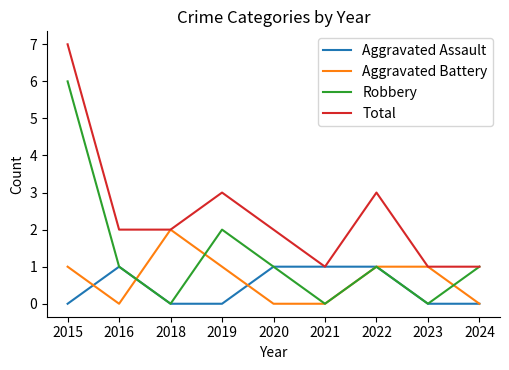

Does the chart have visible grid lines?

No